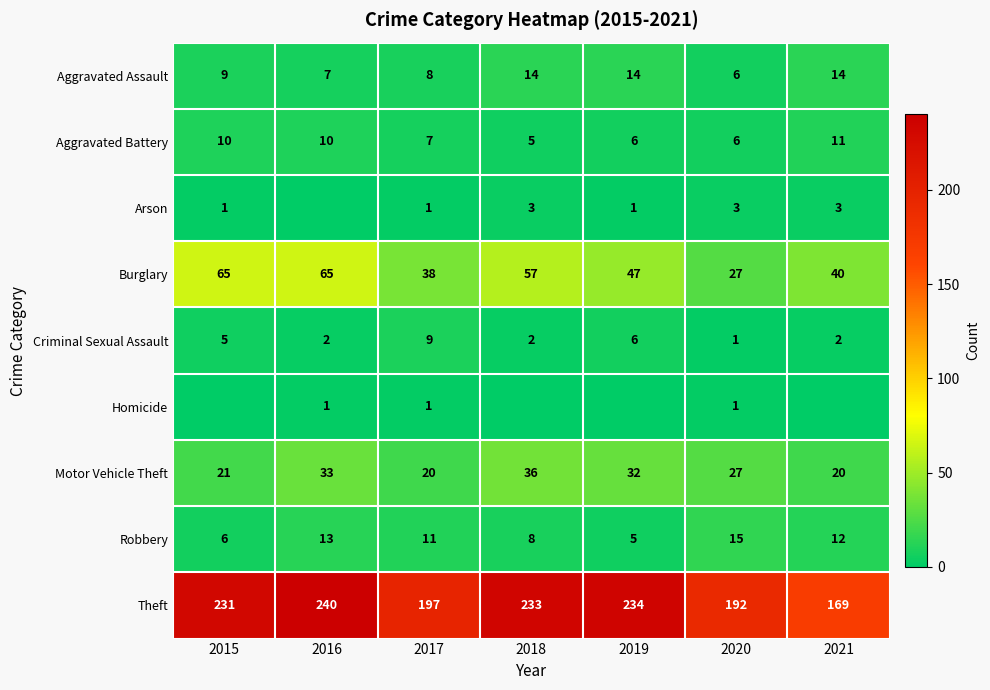

What is the average value of the Aggravated Assault series?

10